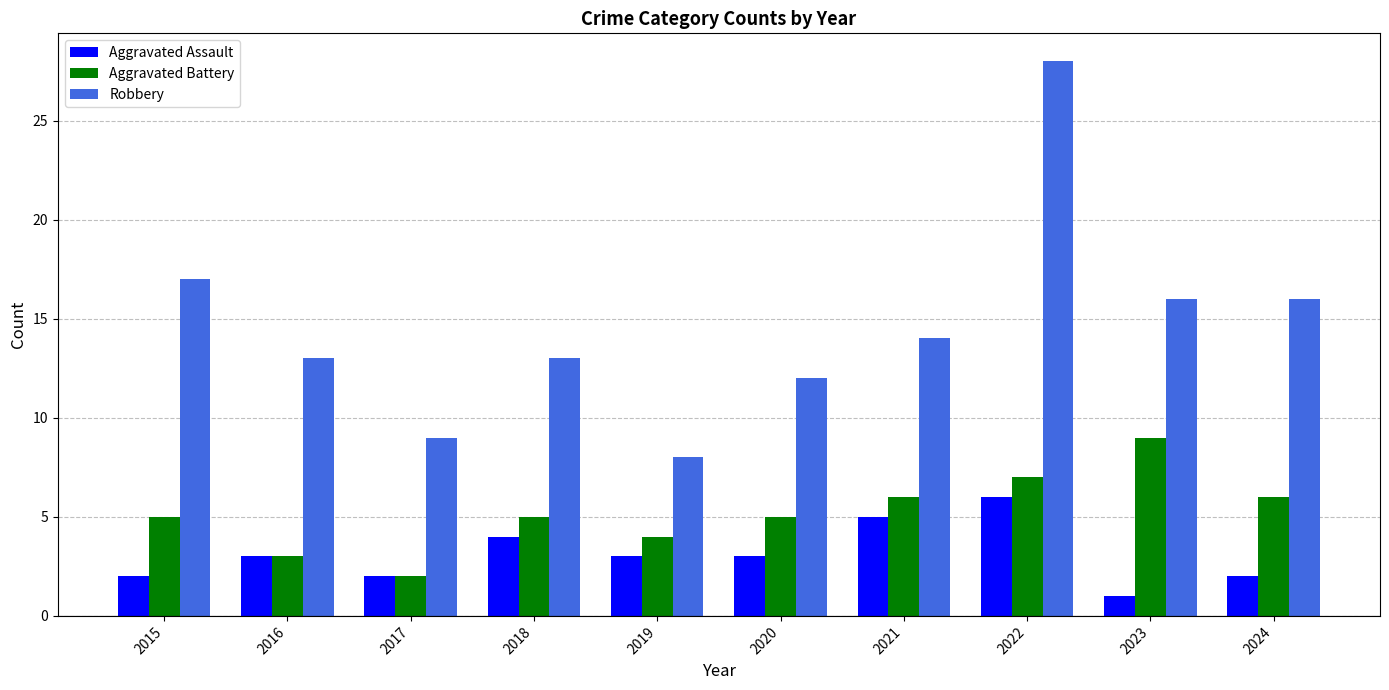

Reading left to right, what are all the values shown in this chart?

Aggravated Assault: 2015=2	2016=3	2017=2	2018=4	2019=3	2020=3	2021=5	2022=6	2023=1	2024=2
Aggravated Battery: 2015=5	2016=3	2017=2	2018=5	2019=4	2020=5	2021=6	2022=7	2023=9	2024=6
Robbery: 2015=17	2016=13	2017=9	2018=13	2019=8	2020=12	2021=14	2022=28	2023=16	2024=16